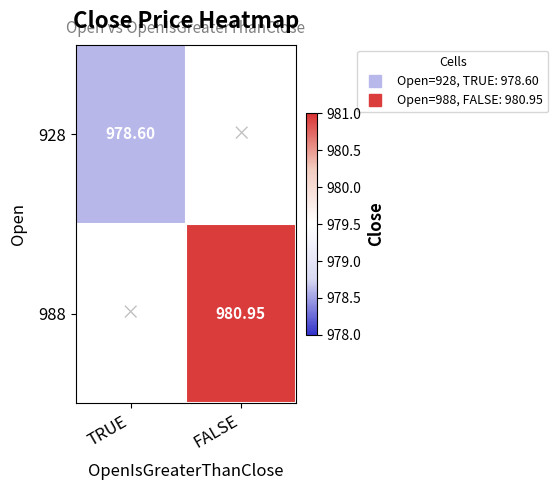

What is the maximum value for 928?

978.6